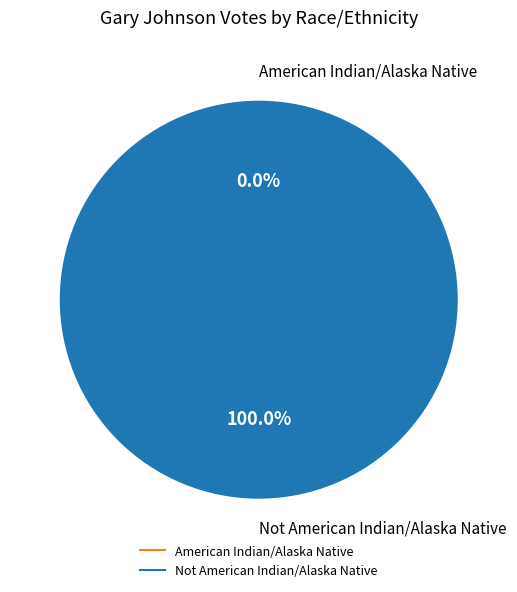

To the nearest percent, what percentage of the pie is Not American Indian/Alaska Native?

100%